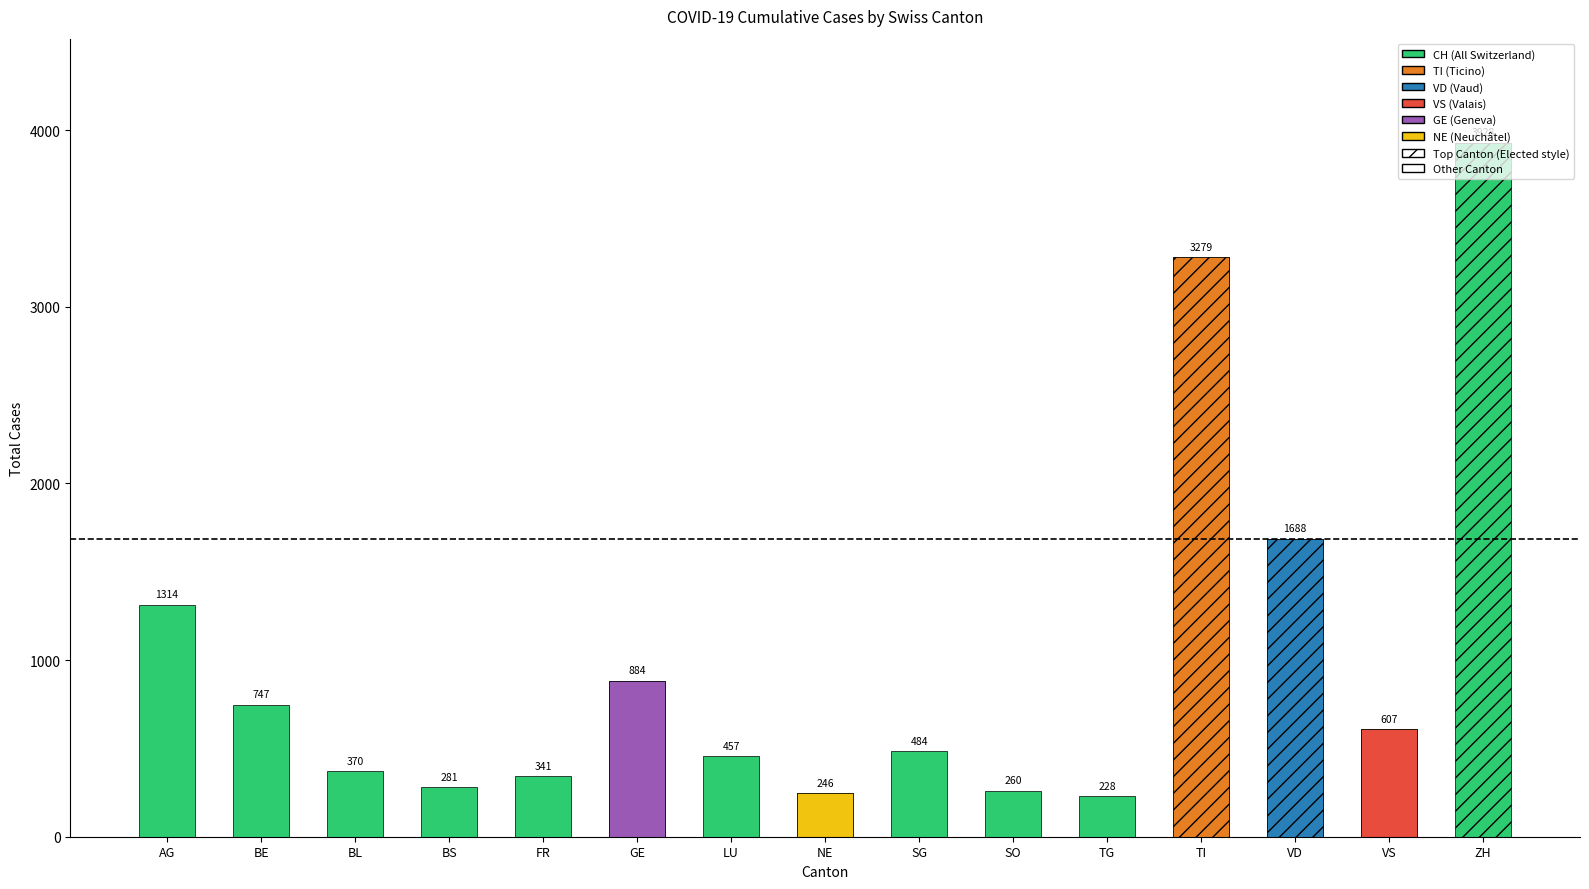

What is the sum of all NE values?

246